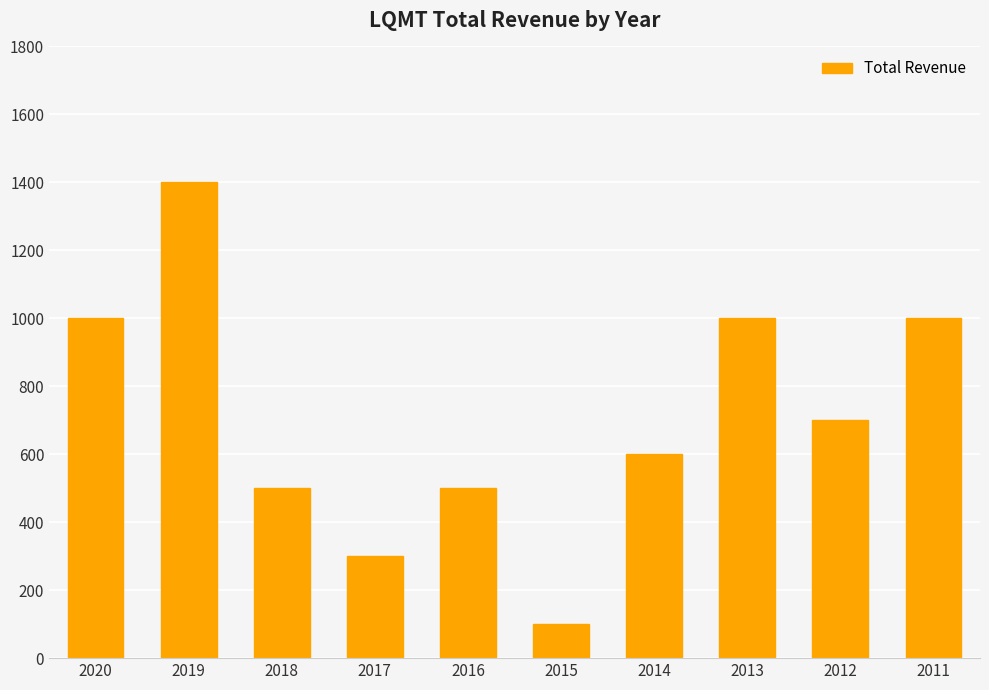

The chart shows a value of 282 at 2012. True or false?

False